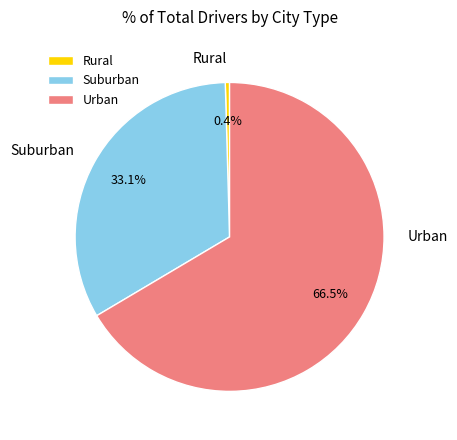

How much of the chart is everything except Urban?

33.5%